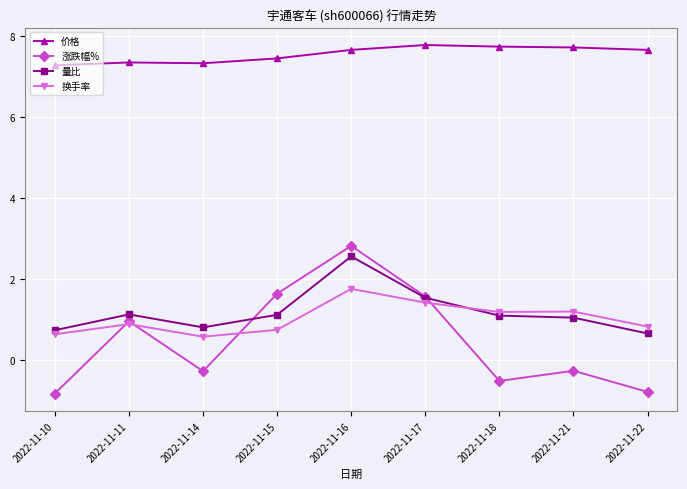

Does the chart display data point markers on the line(s)?

Yes